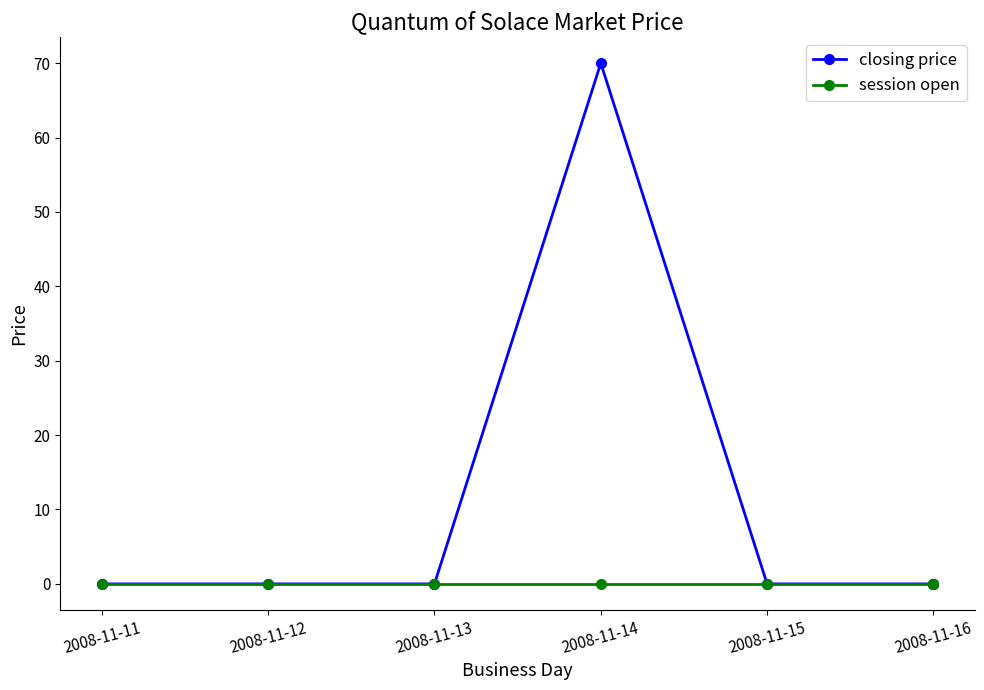

Where is the first local maximum for closing price?

2008-11-14